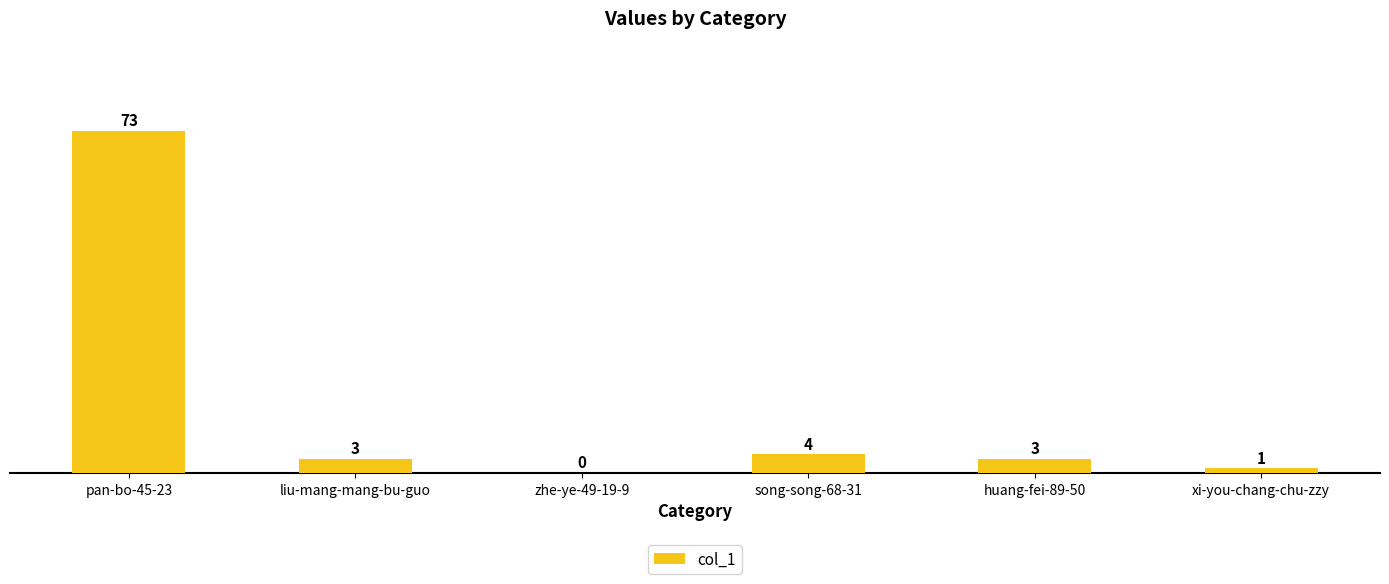

What is the greatest value displayed?

73